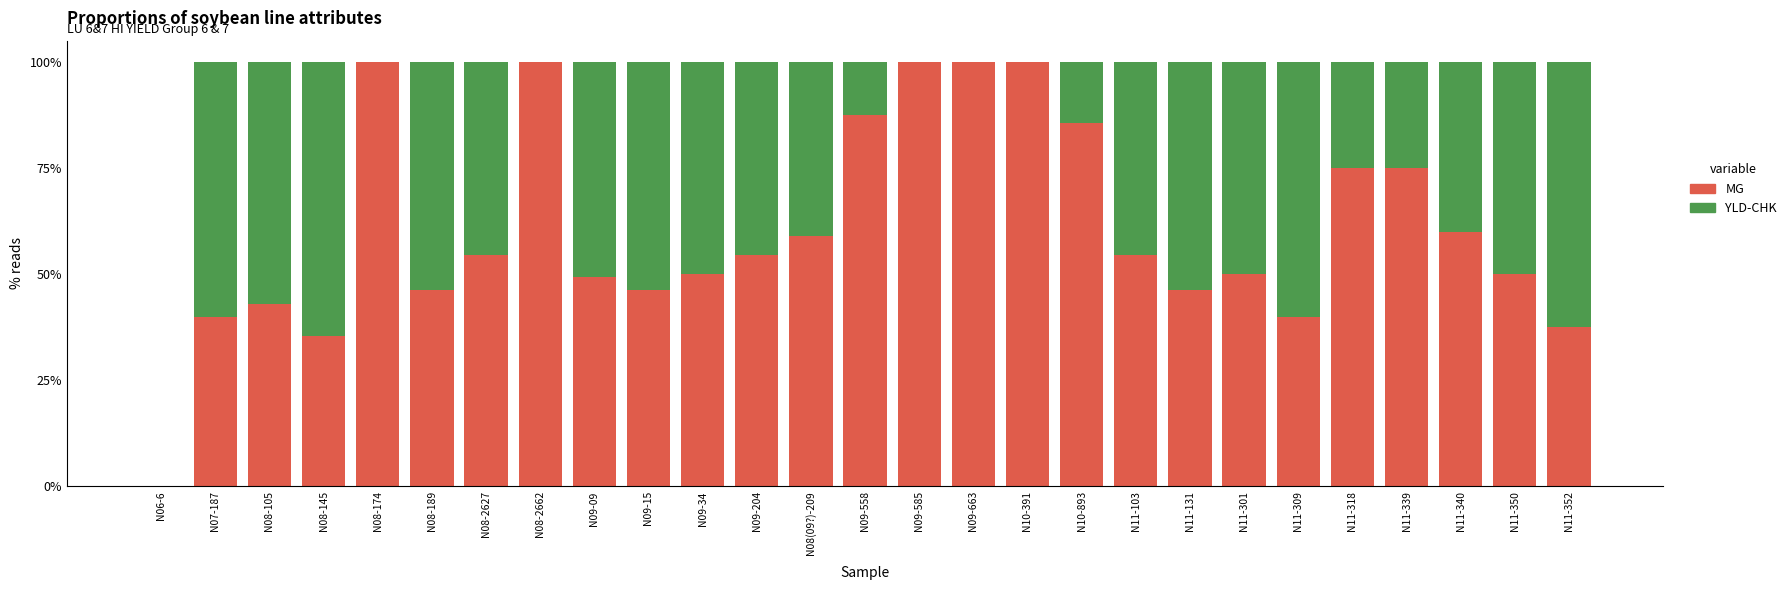

What is the total value across all series at N10-893?

100.0